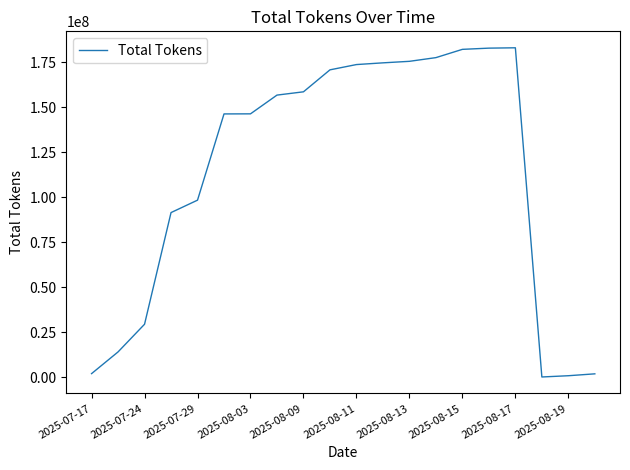

What is the difference between the maximum and minimum values?

183068222